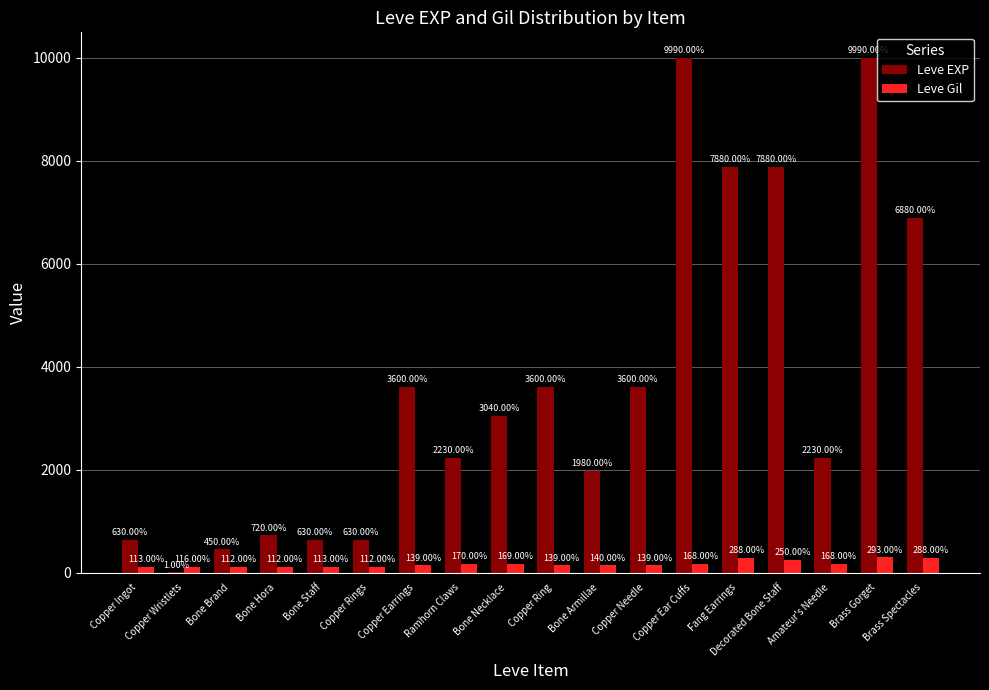

Which series changed the most between Bone Hora and Amateur's Needle?

Leve EXP